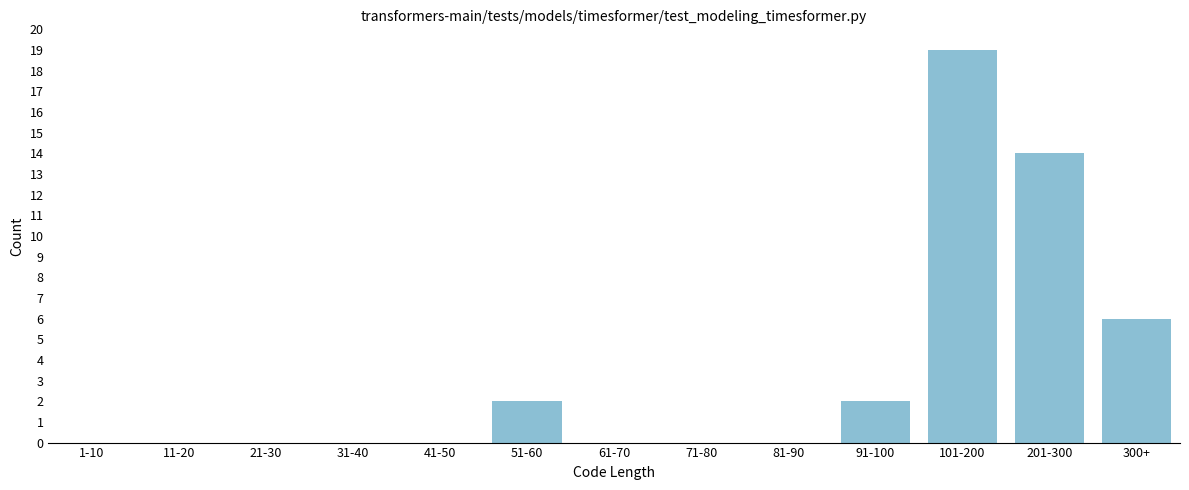

Reading left to right, extract all data points from this chart.

1-10=0	11-20=0	21-30=0	31-40=0	41-50=0	51-60=2	61-70=0	71-80=0	81-90=0	91-100=2	101-200=19	201-300=14	300+=6